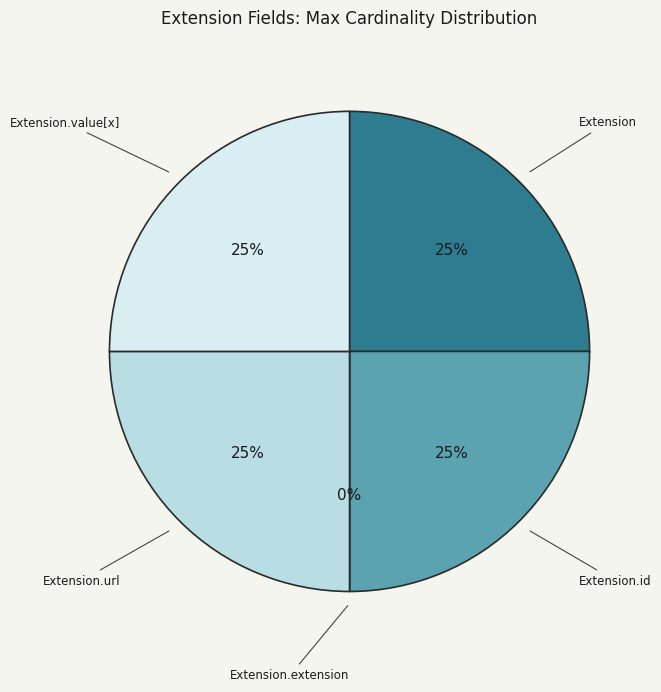

Does any single category account for the majority?

No